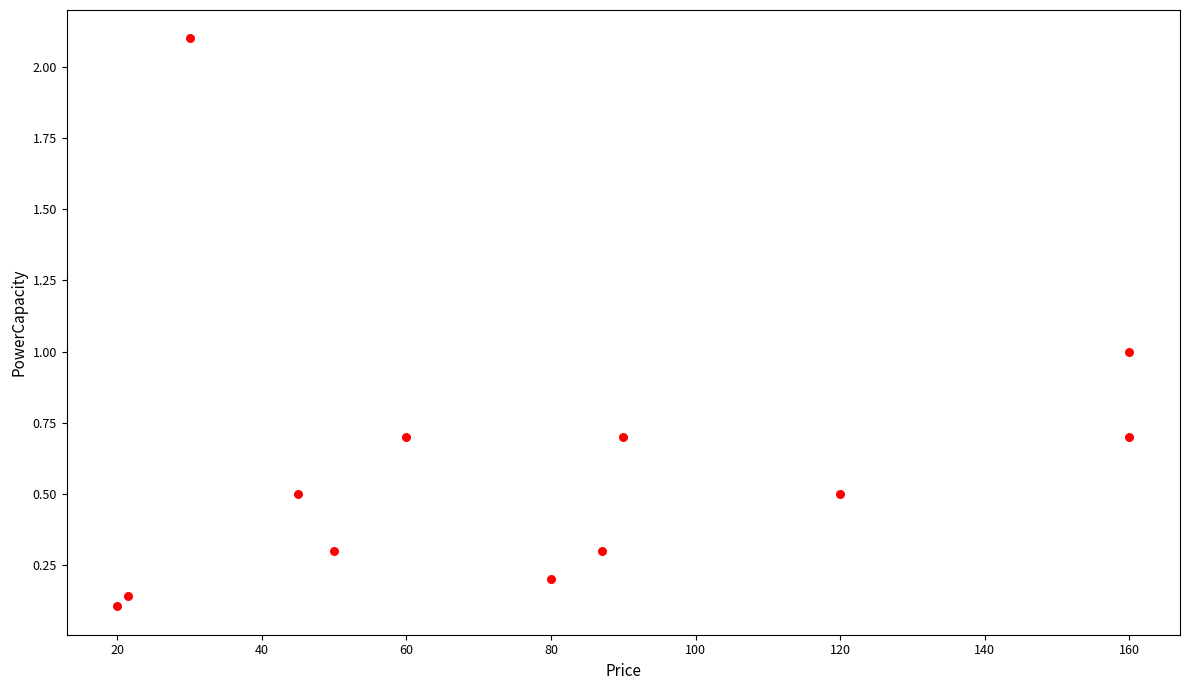

What is the range of Y values (max minus min)?

2.0